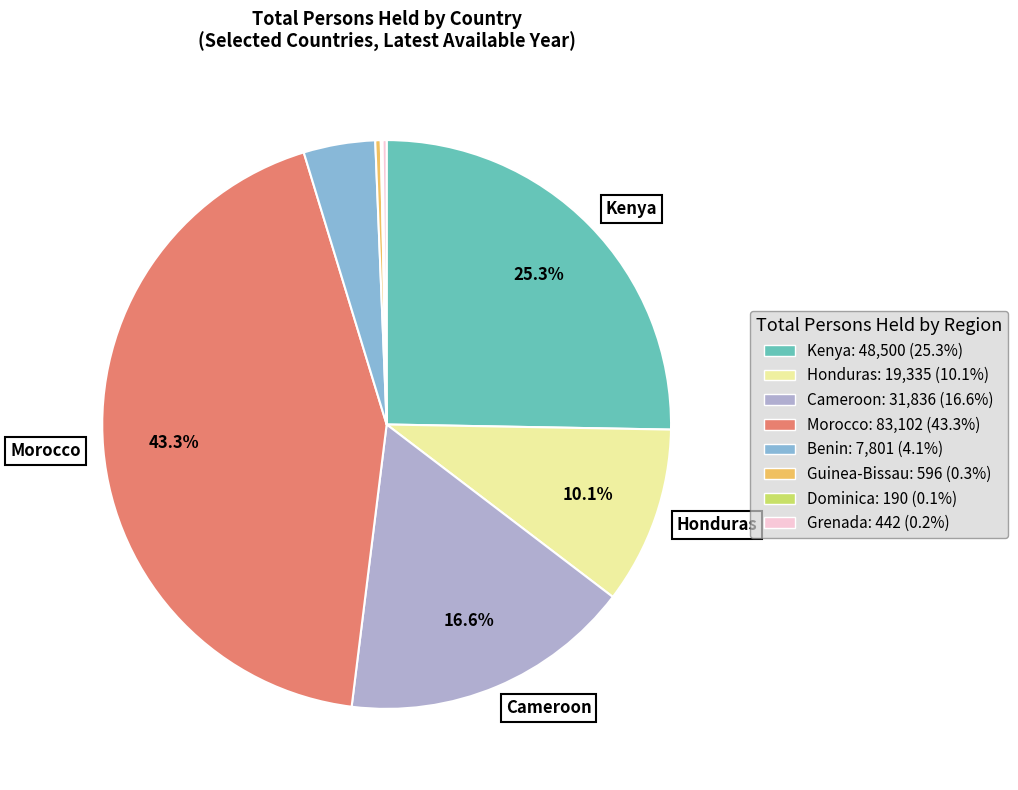

Is there any slice that represents more than half of the pie?

No